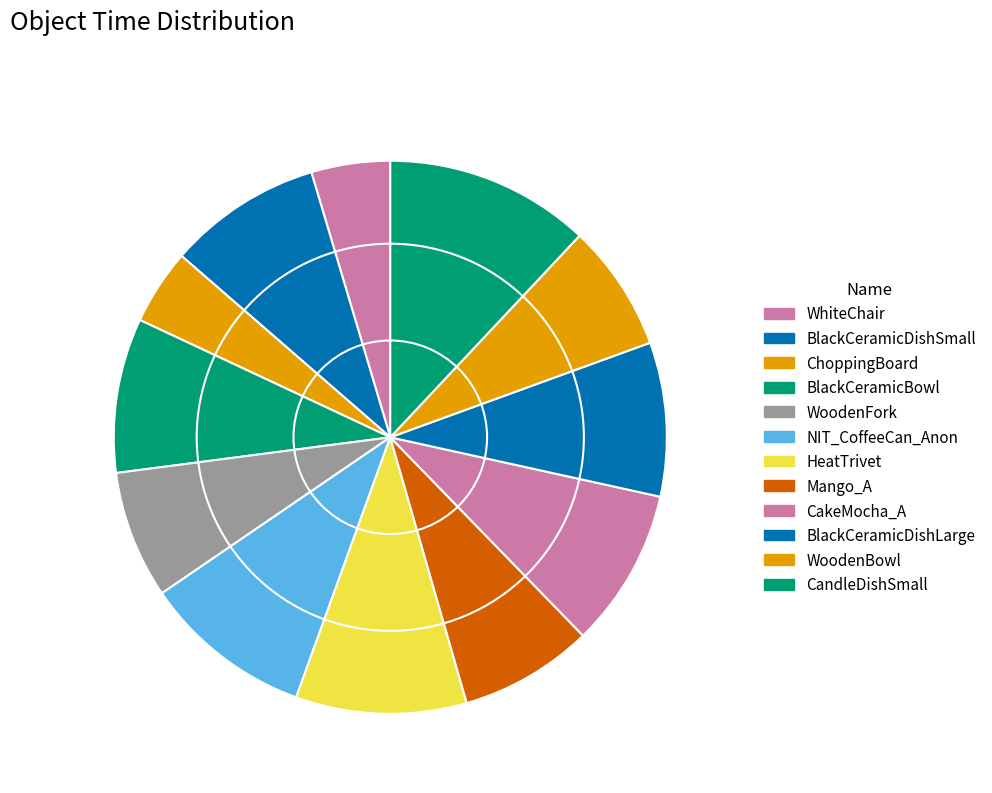

Which has a higher value, BlackCeramicBowl or ChoppingBoard?

BlackCeramicBowl